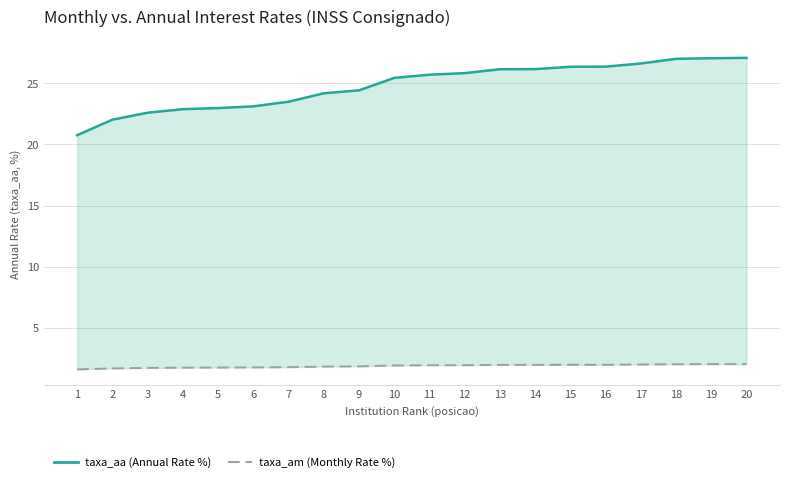

Rank the series at 17 from lowest to highest value.

taxa_am (Monthly Rate %), taxa_aa (Annual Rate %)